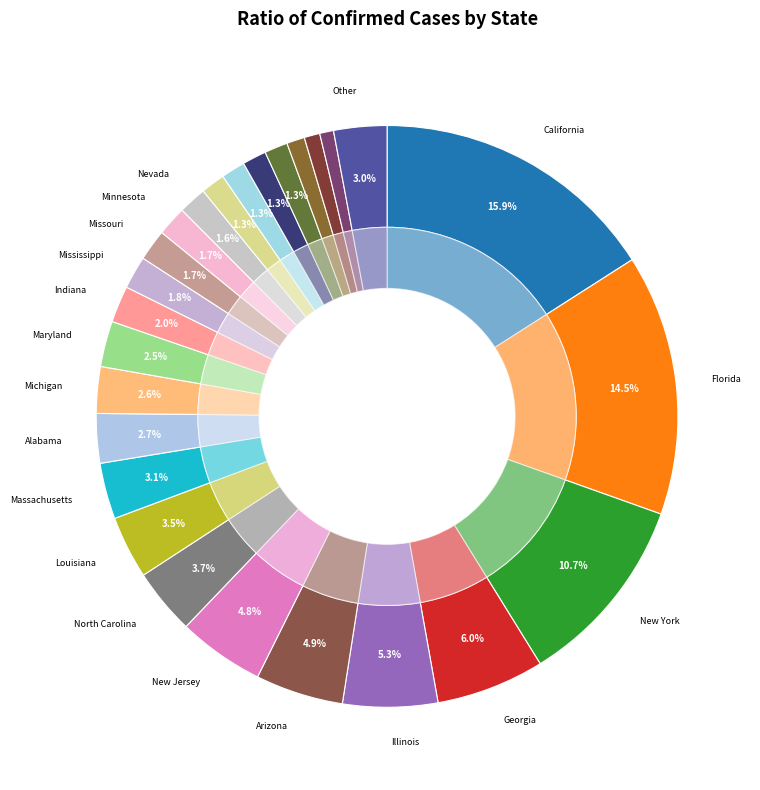

Approximately how many times larger is the value at Kansas compared to Louisiana?

0.2